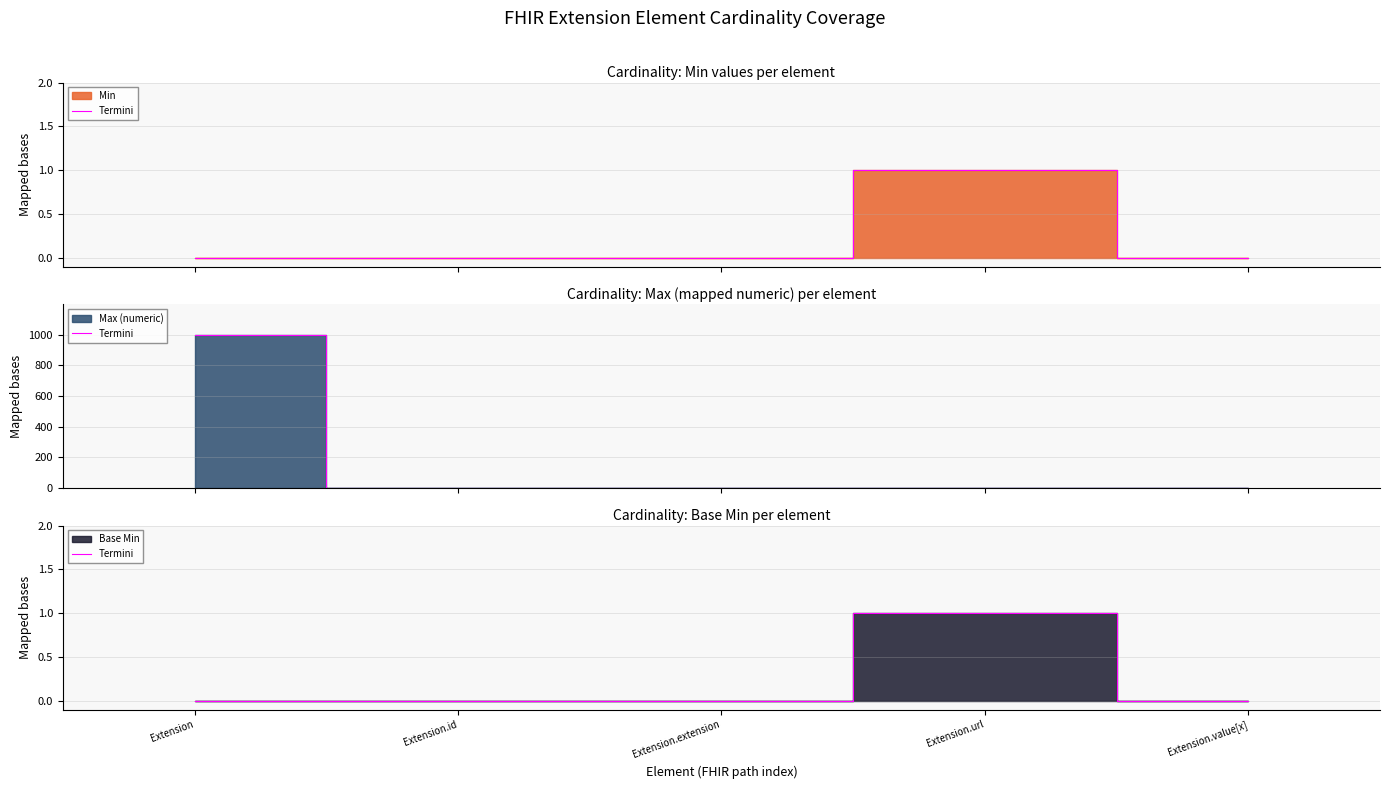

How many data points does each series have?

5